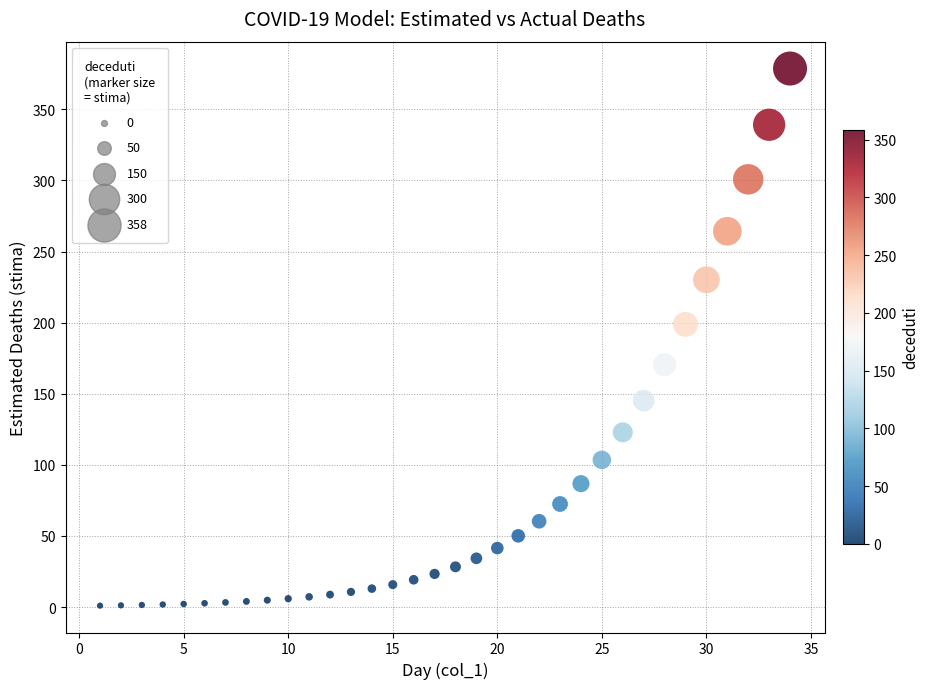

What is the range of X values (max minus min)?

33.0